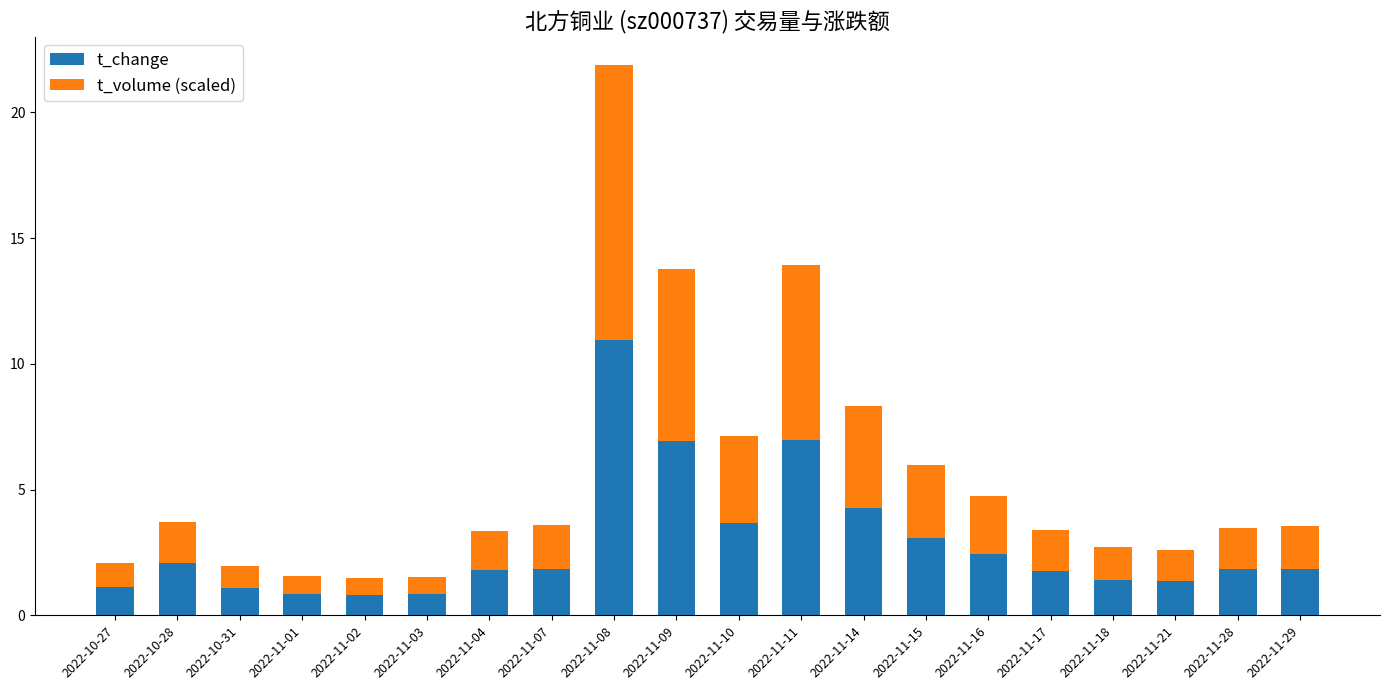

What are all the series names shown in the legend?

t_change, t_volume (scaled)